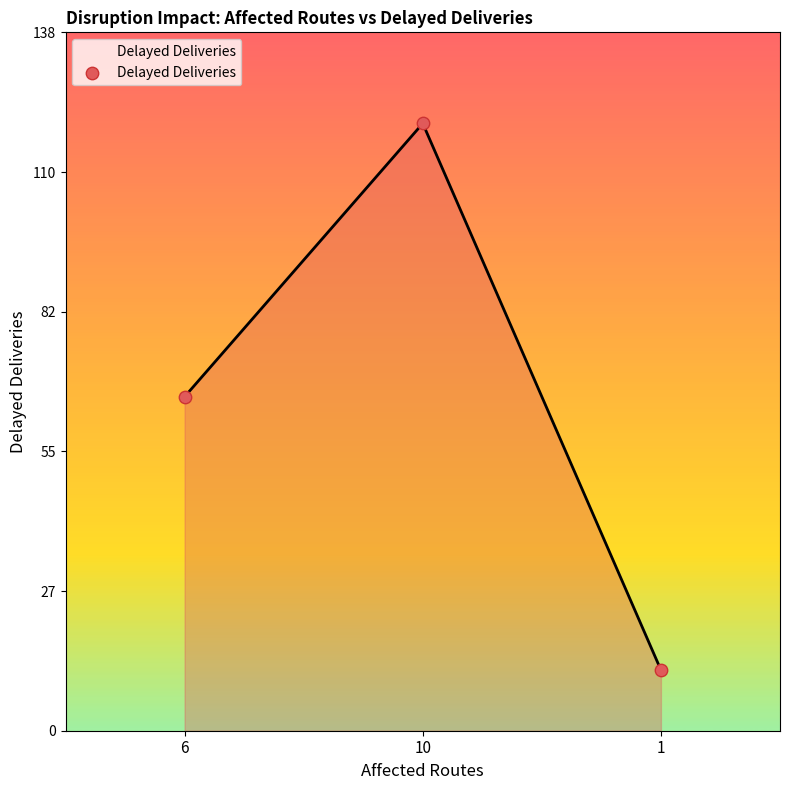

Between 1 and 10, which is larger?

10